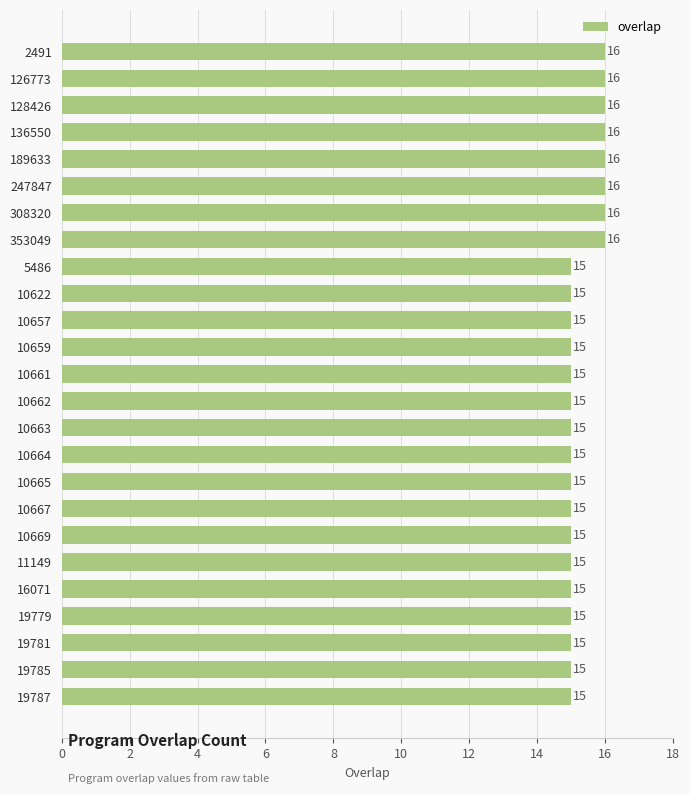

What is the greatest value displayed?

16